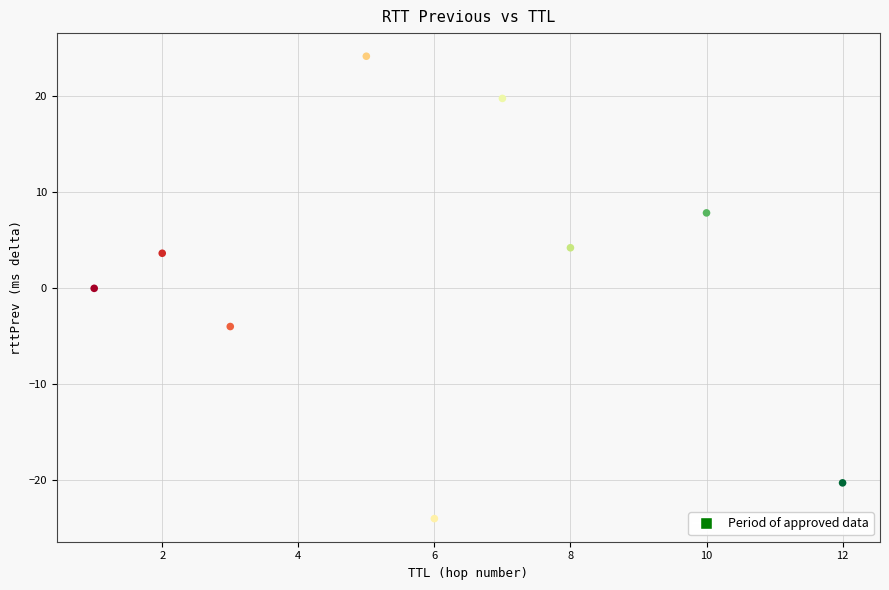

What is the range of Y values (max minus min)?

48.2